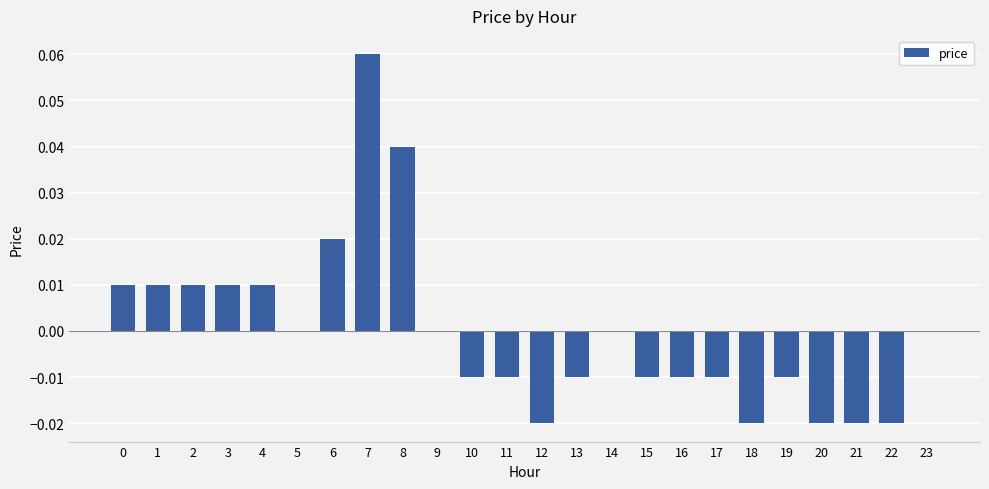

The value at 2 is 0.0. True or false?

True